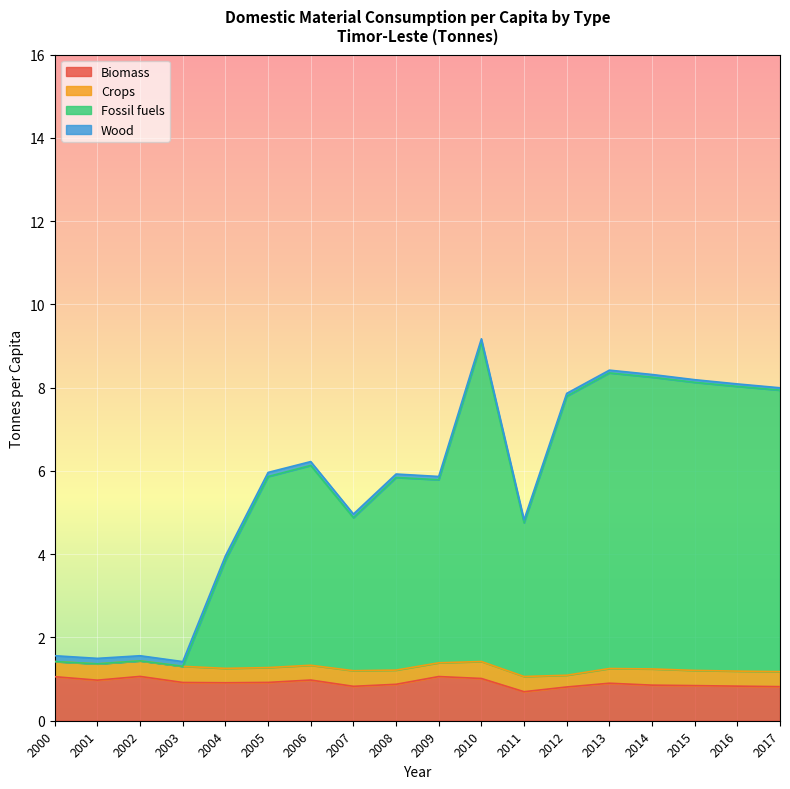

Rank the categories by Fossil fuels value from highest to lowest.

2010, 2013, 2014, 2015, 2016, 2017, 2012, 2006, 2005, 2008, 2009, 2007, 2011, 2004, 2002, 2000, 2001, 2003